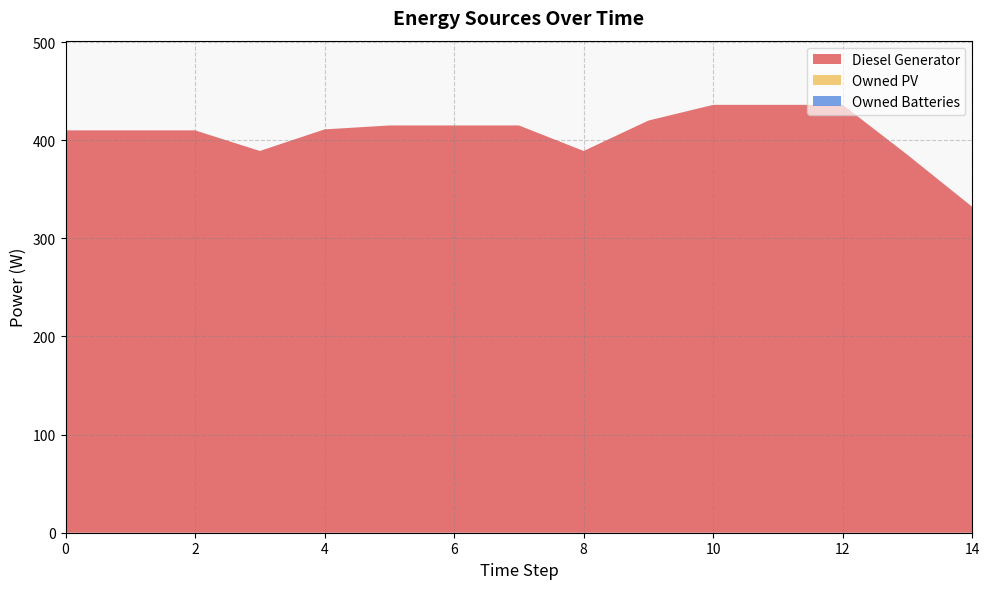

Reading left to right, list all the values displayed in this chart.

Diesel Generator: 410	410	410	389	411	415	415	415	389	420	436	436	436	385	332
Owned PV: 0	0	0	0	0	0	0	0	0	0	0	0	0	0	0
Owned Batteries: 0	0	0	0	0	0	0	0	0	0	0	0	0	0	0